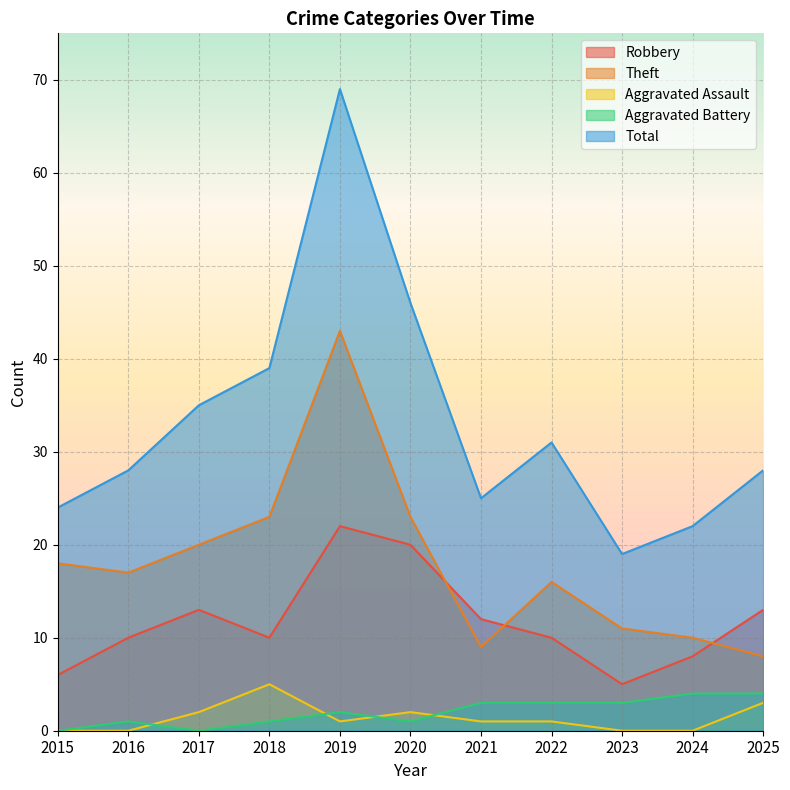

True or false: Aggravated Battery and Aggravated Assault cross at least once.

True